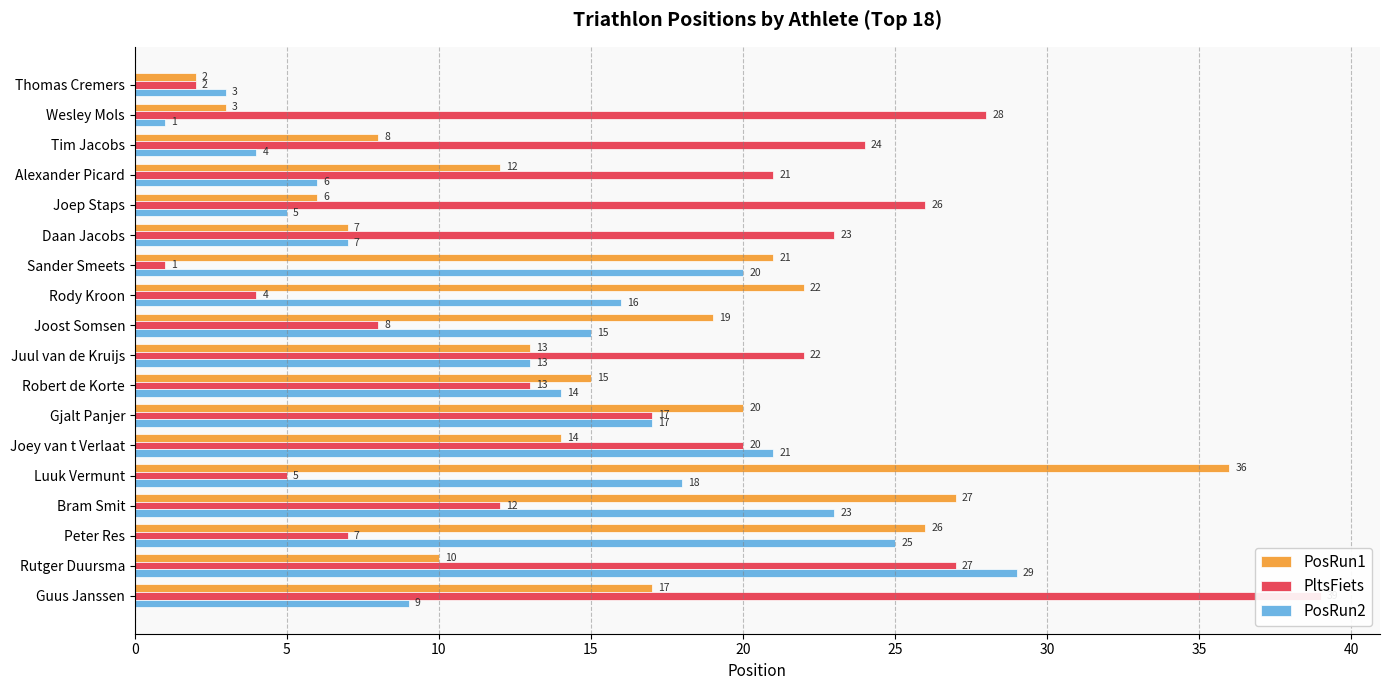

What is the approximate value of PosRun1 at Rody Kroon, to the nearest 10?

20